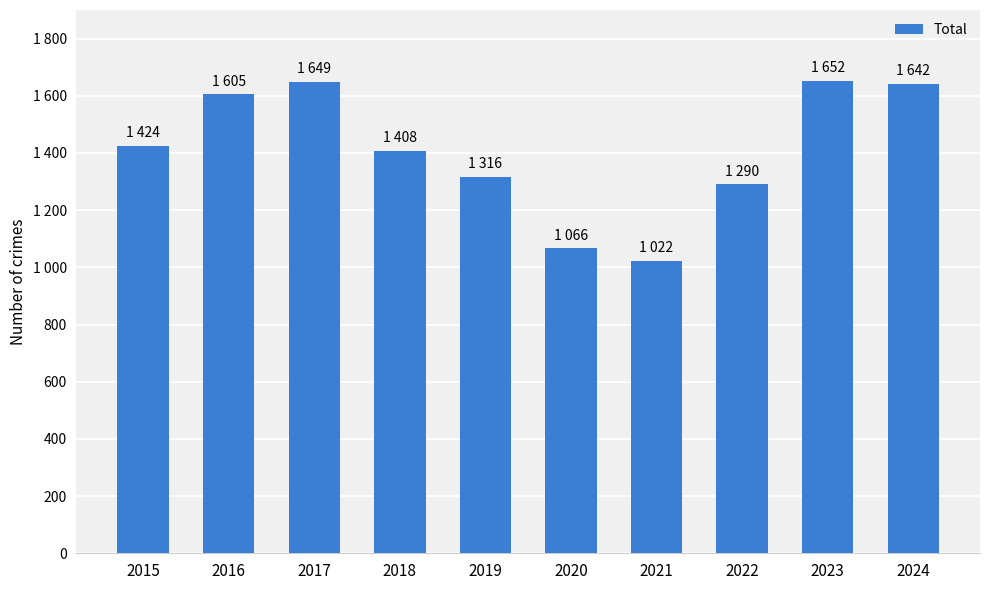

The chart shows a value of 364 at 2022. True or false?

False